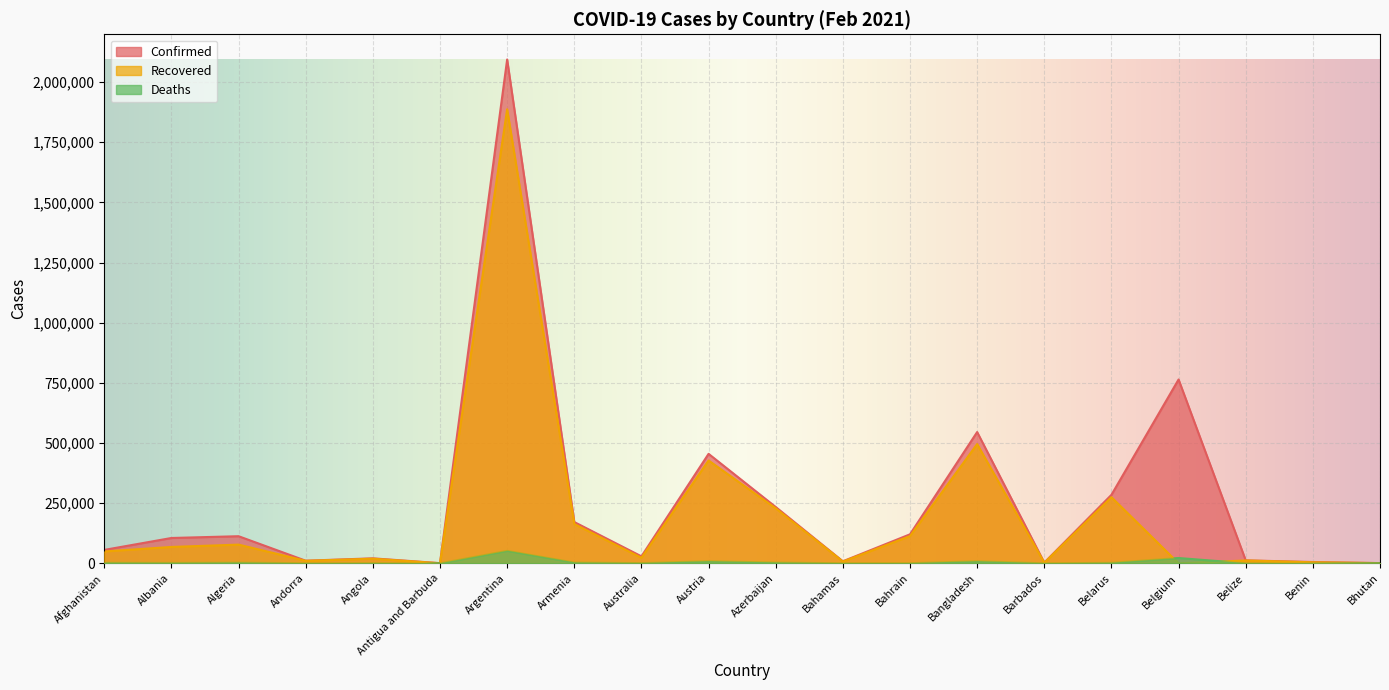

What are all the series names shown in the legend?

Confirmed, Recovered, Deaths